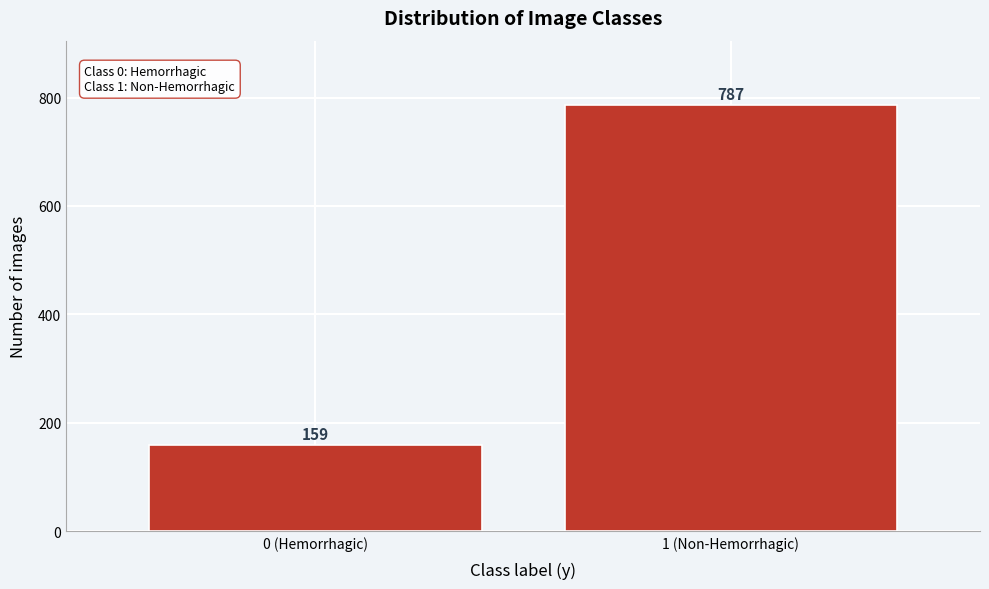

Reading left to right, list all the values displayed in this chart.

159	787